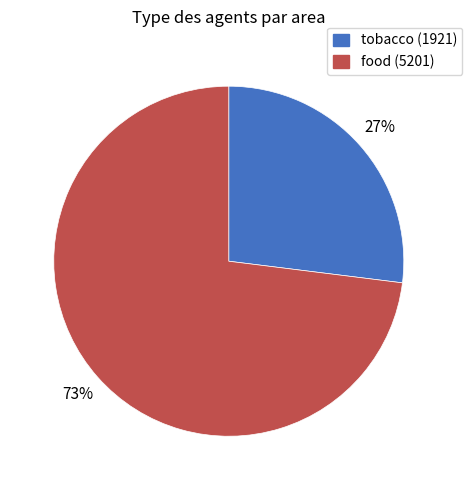

Which category has the smallest portion of the pie?

tobacco (1921)